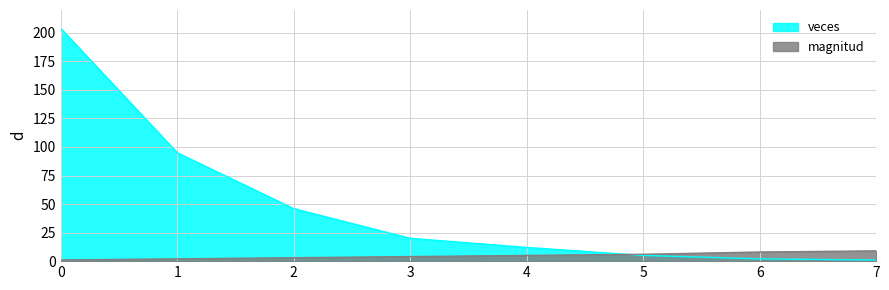

What are all the series names shown in the legend?

veces, magnitud